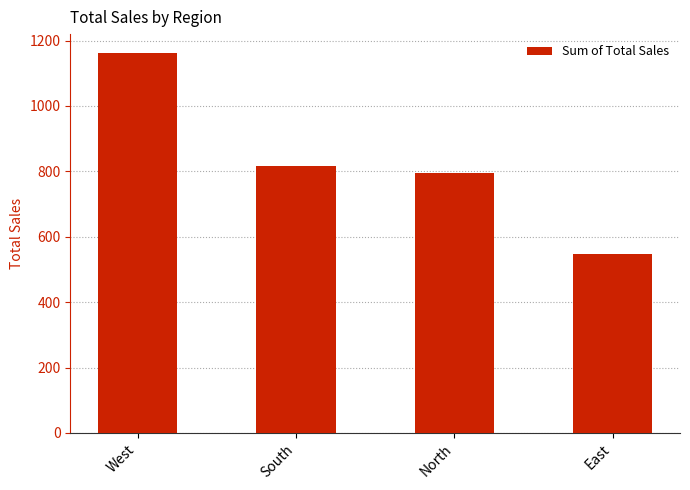

The value at South is 815.8. True or false?

True